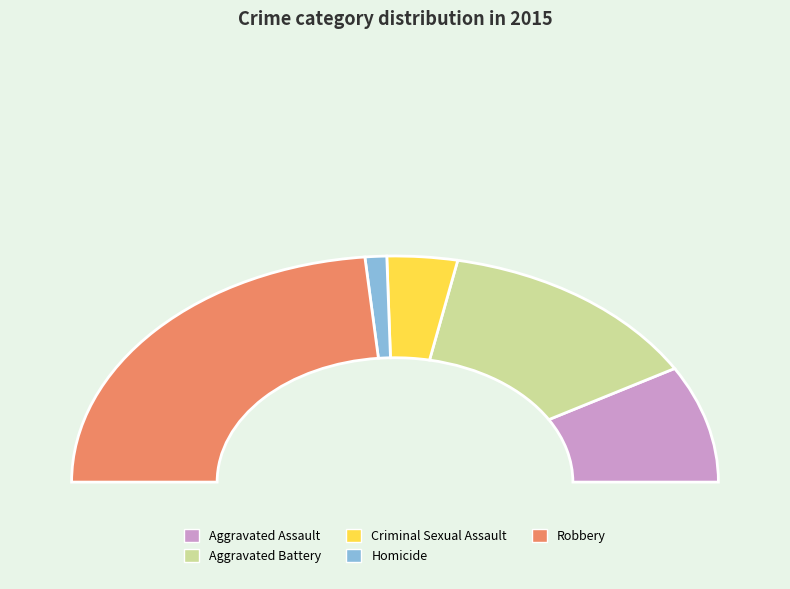

Do Robbery and Aggravated Battery together represent more than half of the pie?

Yes